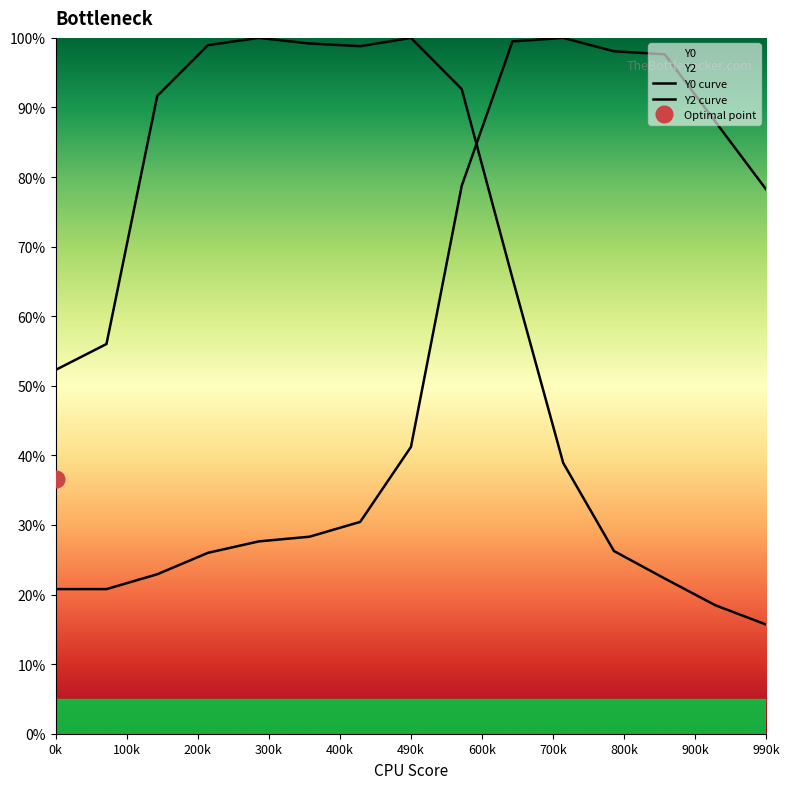

Is this an area chart (filled region under the line)?

No